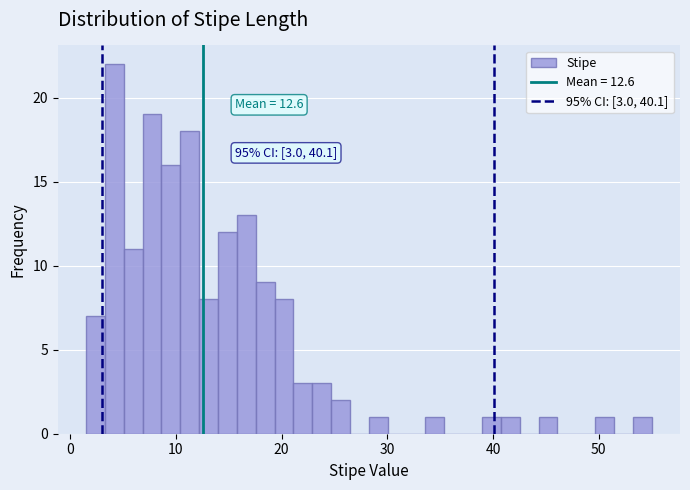

Around what value on the x-axis is the tallest bar? Give the approximate position of its centre, as read against the axis.

4